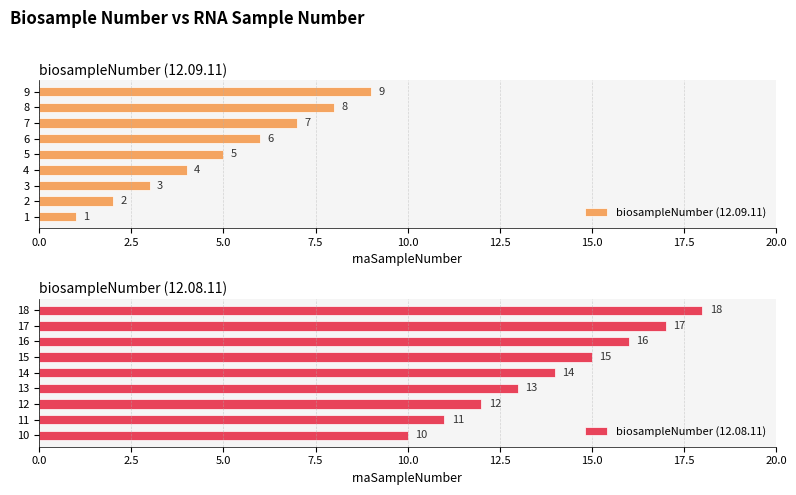

Is it true that biosampleNumber (12.09.11) equals 6 at 4?

False